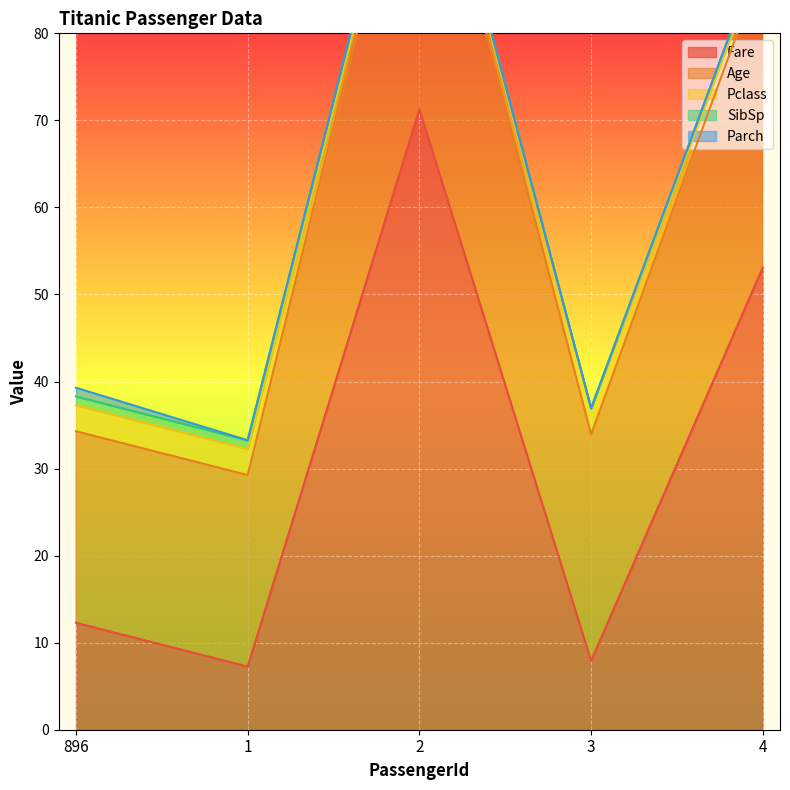

True or false: Pclass and SibSp intersect in this chart.

False